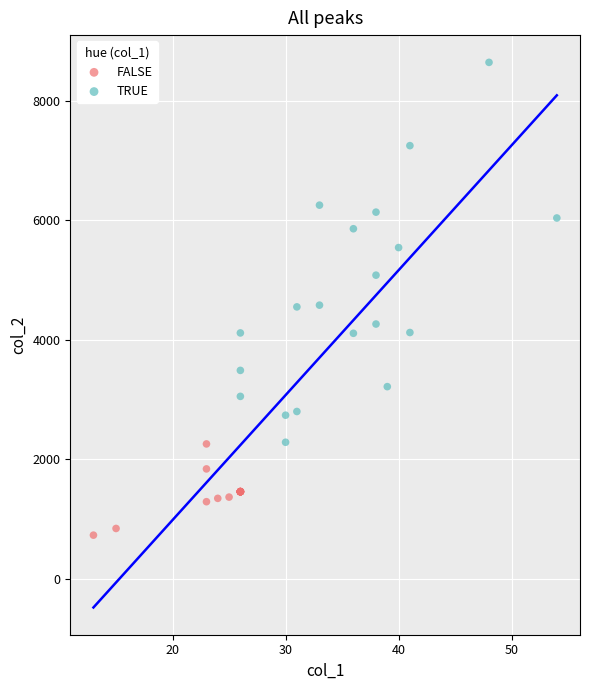

Which series reaches the minimum Y coordinate?

FALSE